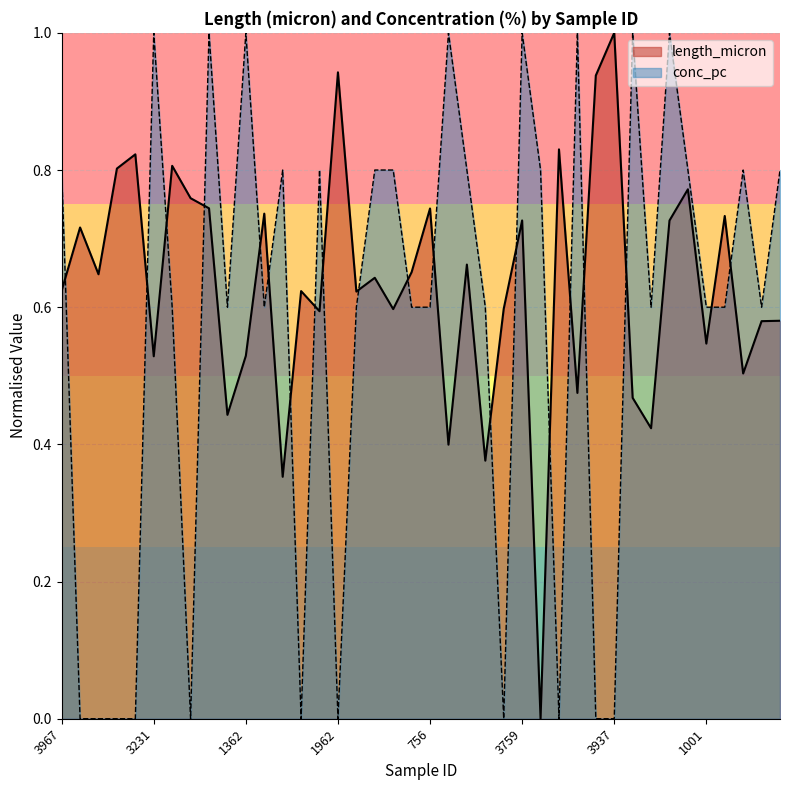

Rank the categories by length_micron value from highest to lowest.

3937, 1962, 3468, 3481, 2761, 1035, 2713, 1304, 267, 1818, 756, 2568, 1478, 3759, 1652, 242, 180, 3309, 1266, 2702, 3967, 396, 1031, 2504, 683, 779, 2361, 11, 1001, 1362, 3231, 3457, 662, 2147, 2738, 2982, 1404, 3382, 1887, 2280